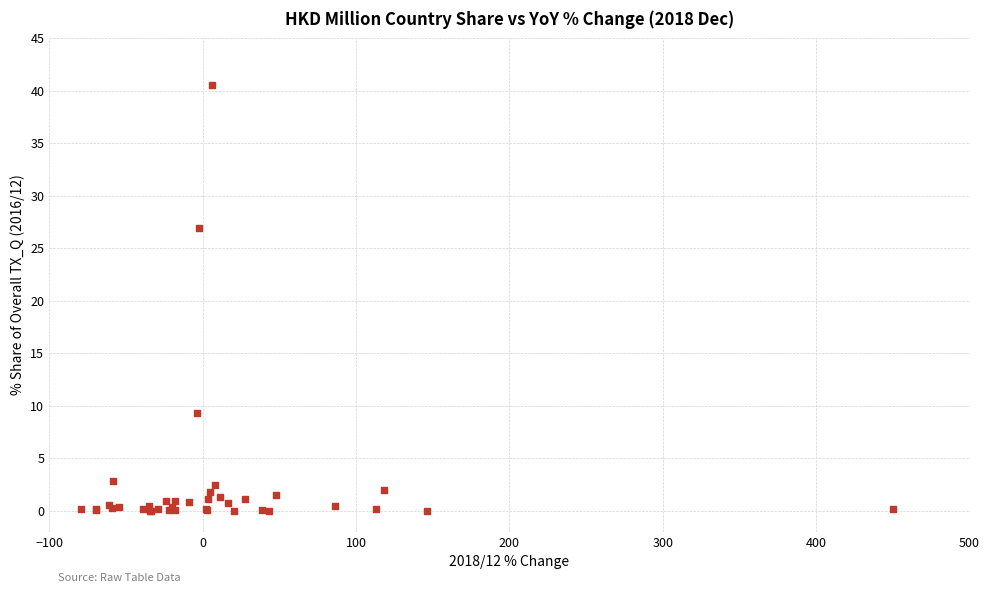

What Y value in the scatter plot is closest to 20?

26.9